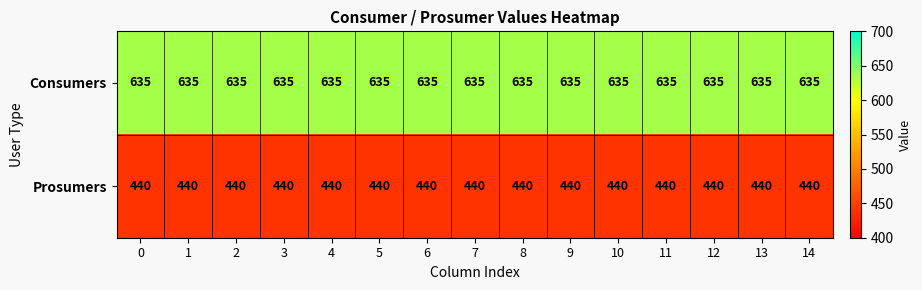

At how many categories does at least one series exceed 626?

15